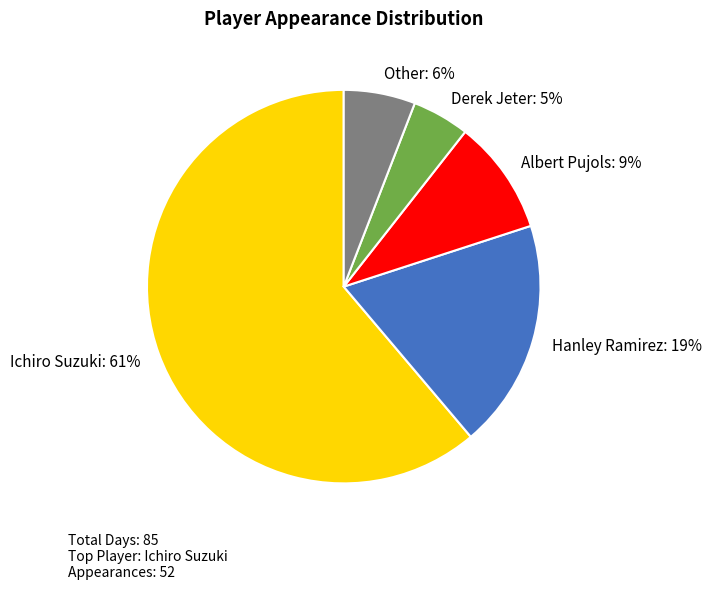

True or false: Hanley Ramirez accounts for 19% of the total.

True